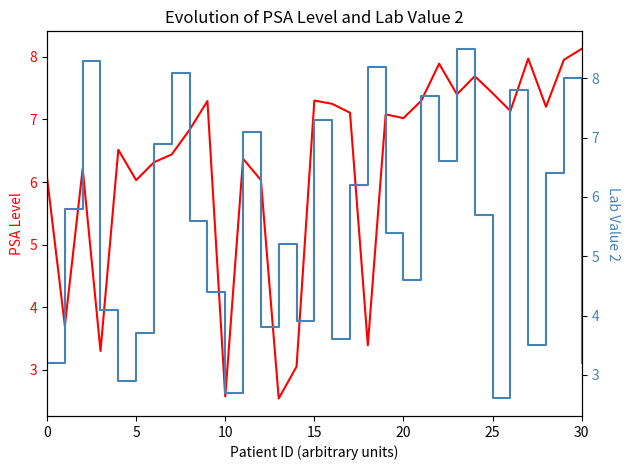

What are all the series names shown in the legend?

PSA Level, Lab Value 2